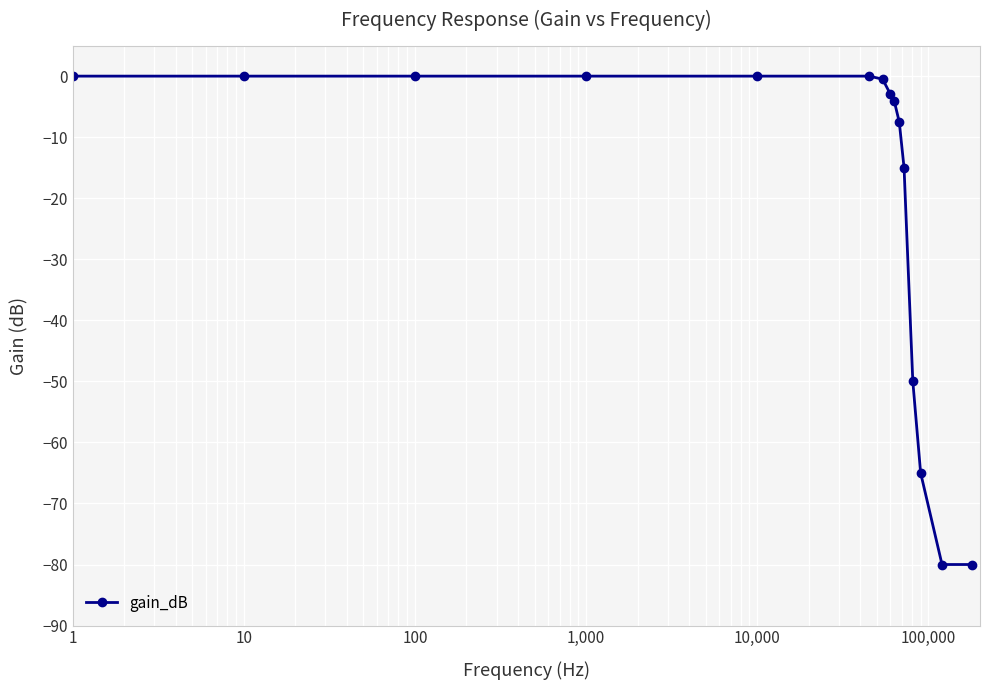

What is the average value?

-20.3